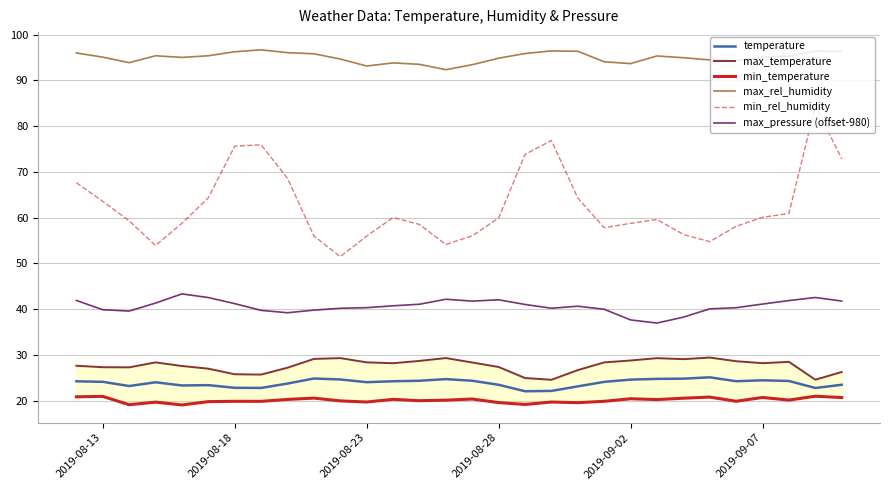

True or false: max_rel_humidity and max_pressure (offset-980) intersect in this chart.

False